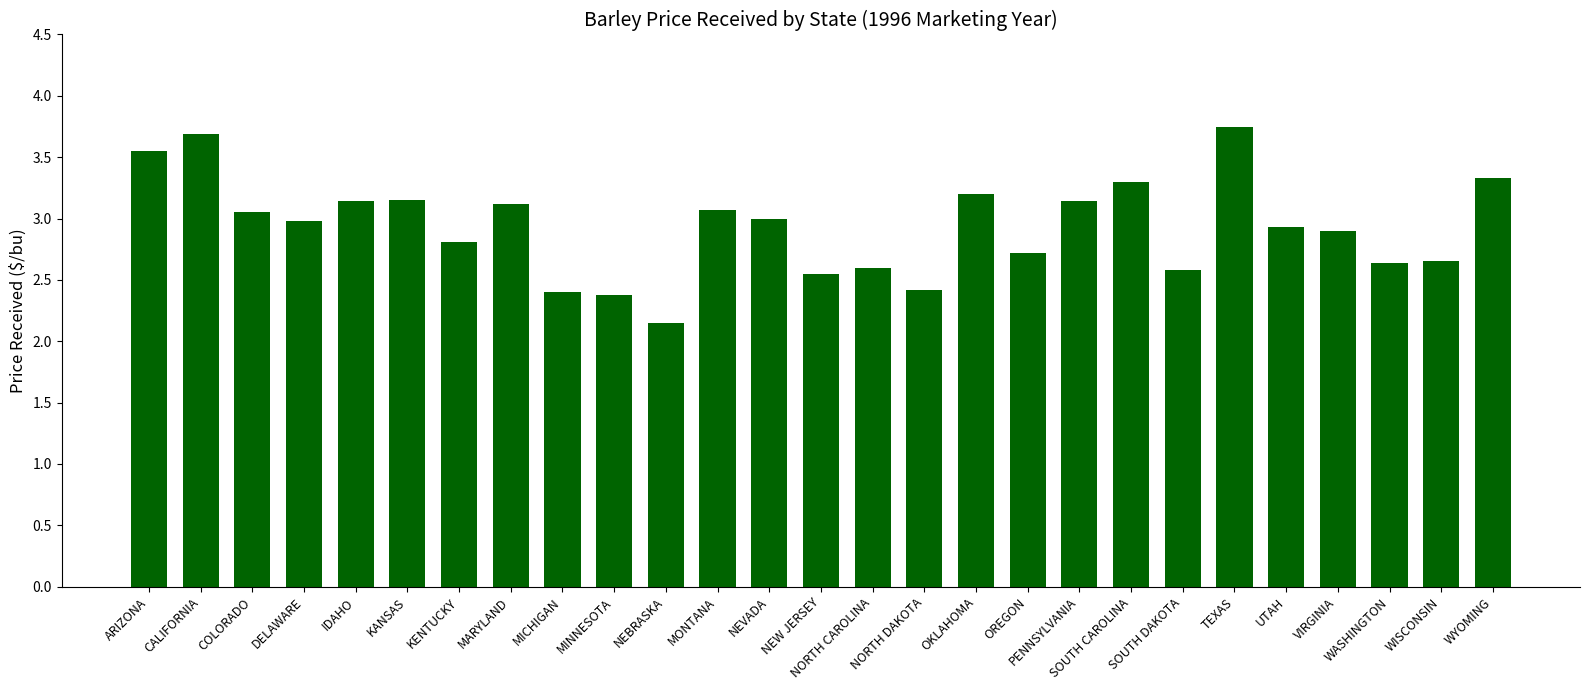

What is the difference between the maximum and minimum values?

1.6